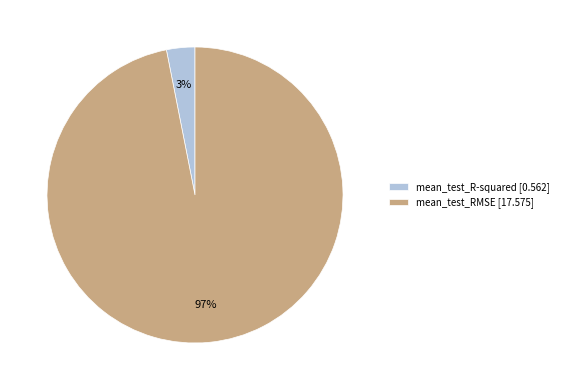

To the nearest percent, what is the difference between the largest and smallest slice percentages?

94%